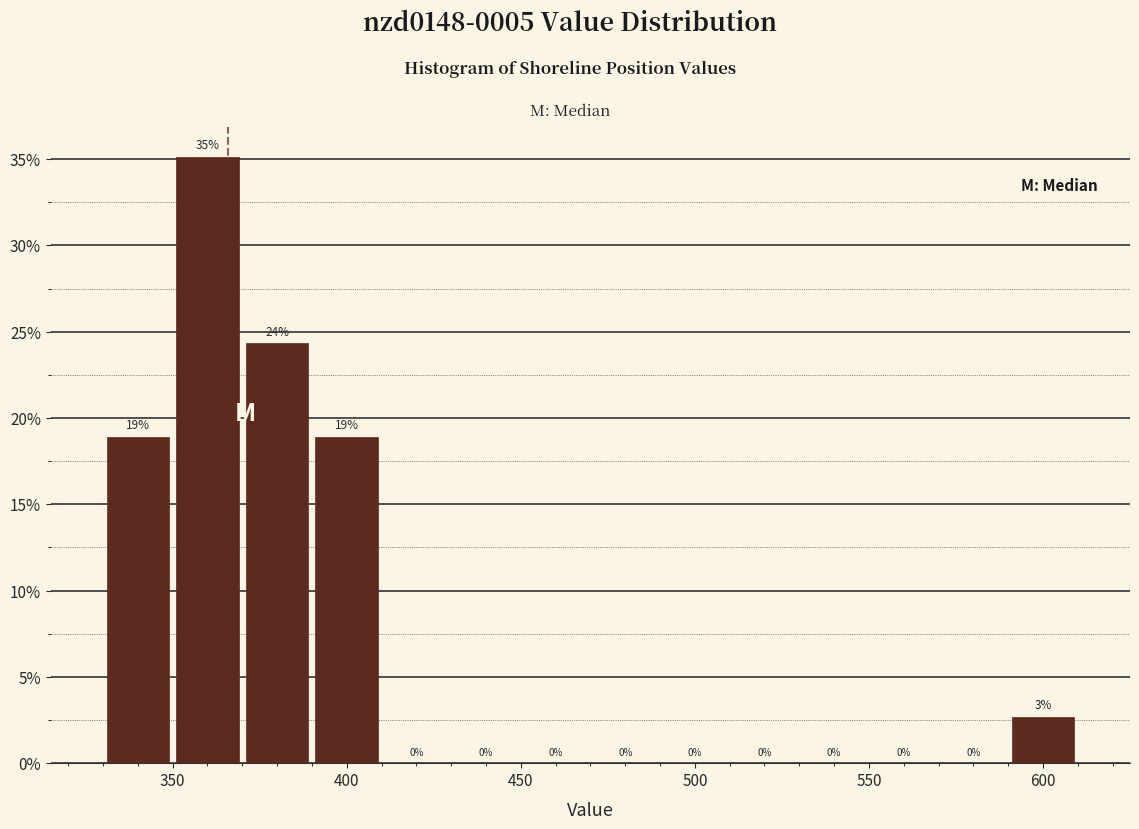

Which range on the x-axis has the tallest bar?

350 to 370